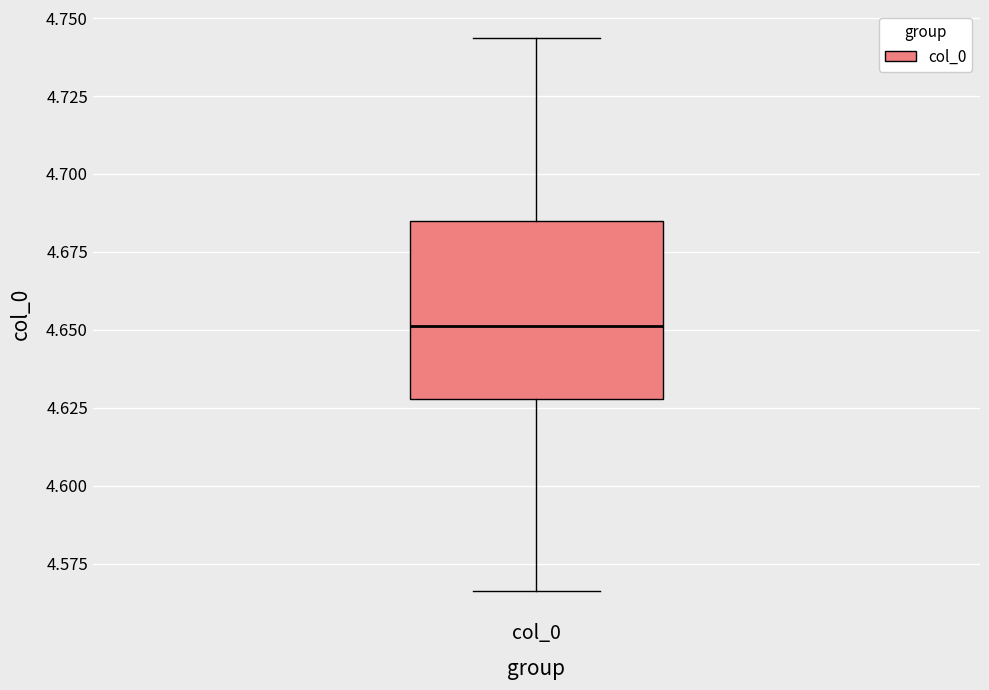

Where does the median line of the box for col_0 sit on the y-axis? The values are not printed on the chart, so give them approximately, as read against the axis.

4.650